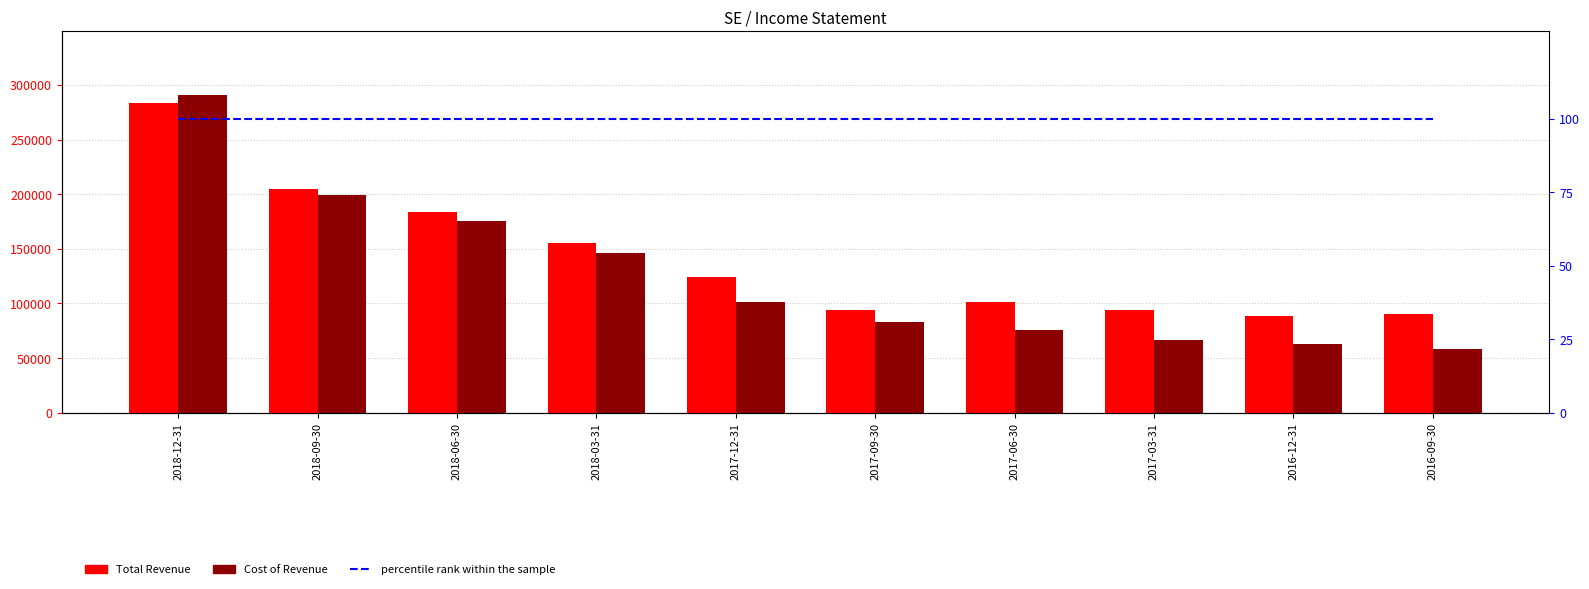

Reading right to left, list all the values displayed in this chart.

Total Revenue: 90500	88500	93900	101500	94100	124600	155000	183800	204900	283200
Cost of Revenue: 58700	63200	66800	75700	83300	101100	146500	175200	199300	291200
percentile rank within the sample: 100	100	100	100	100	100	100	100	100	100